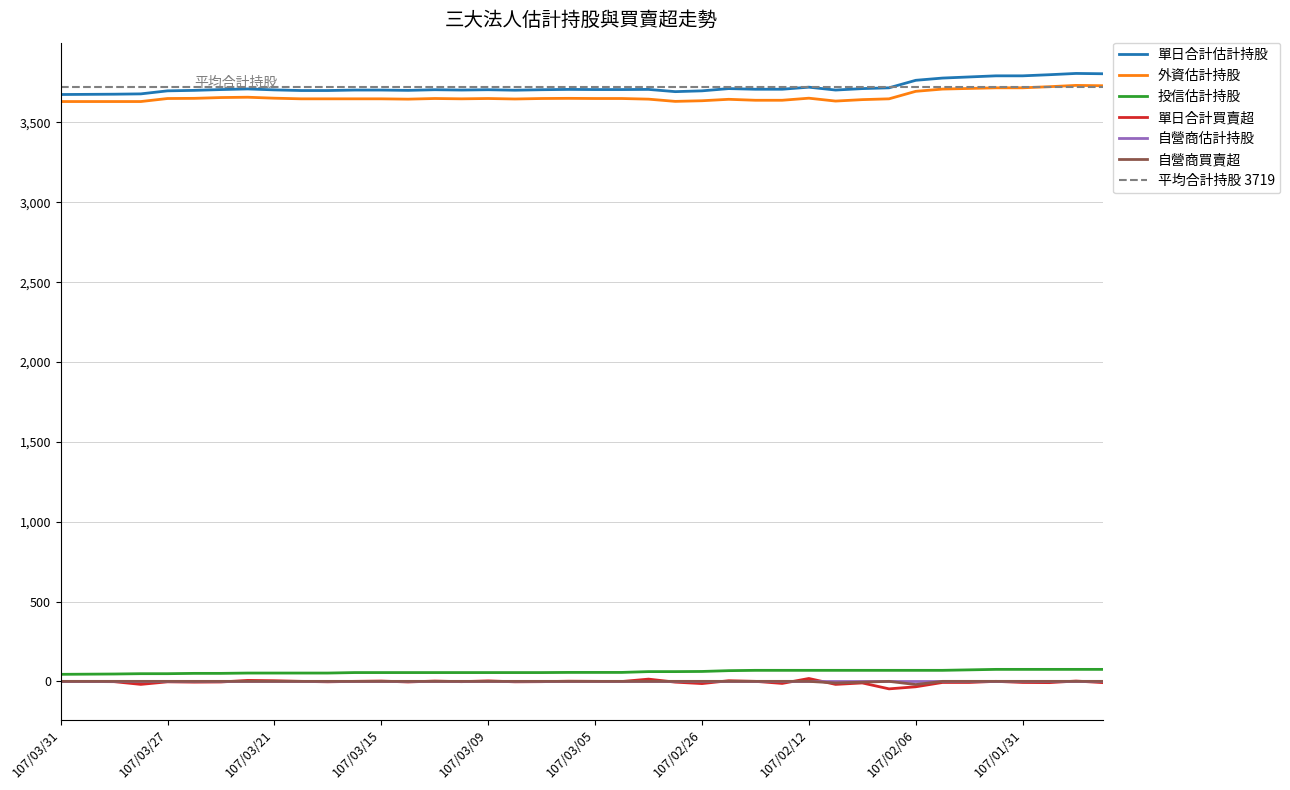

True or false: 投信估計持股 has more than 0 points higher than both neighbors.

False